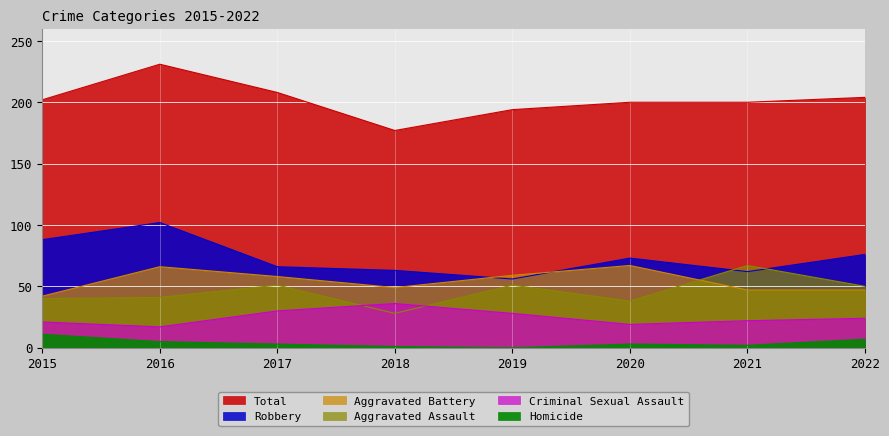

At which label is Homicide closest to 5?

2016